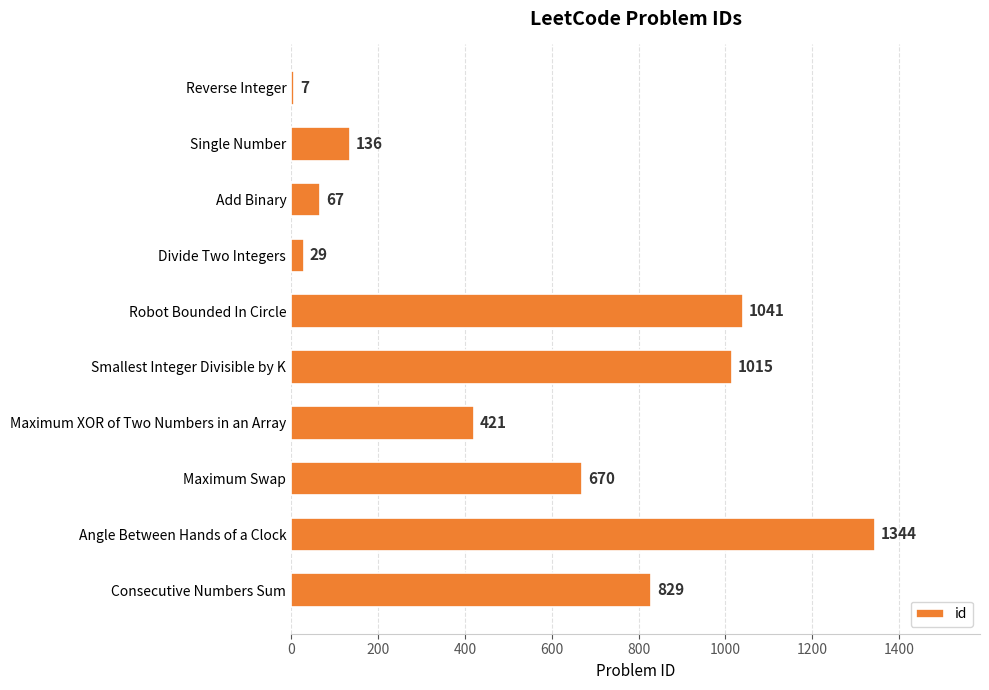

Between Robot Bounded In Circle and Reverse Integer, which is larger?

Robot Bounded In Circle